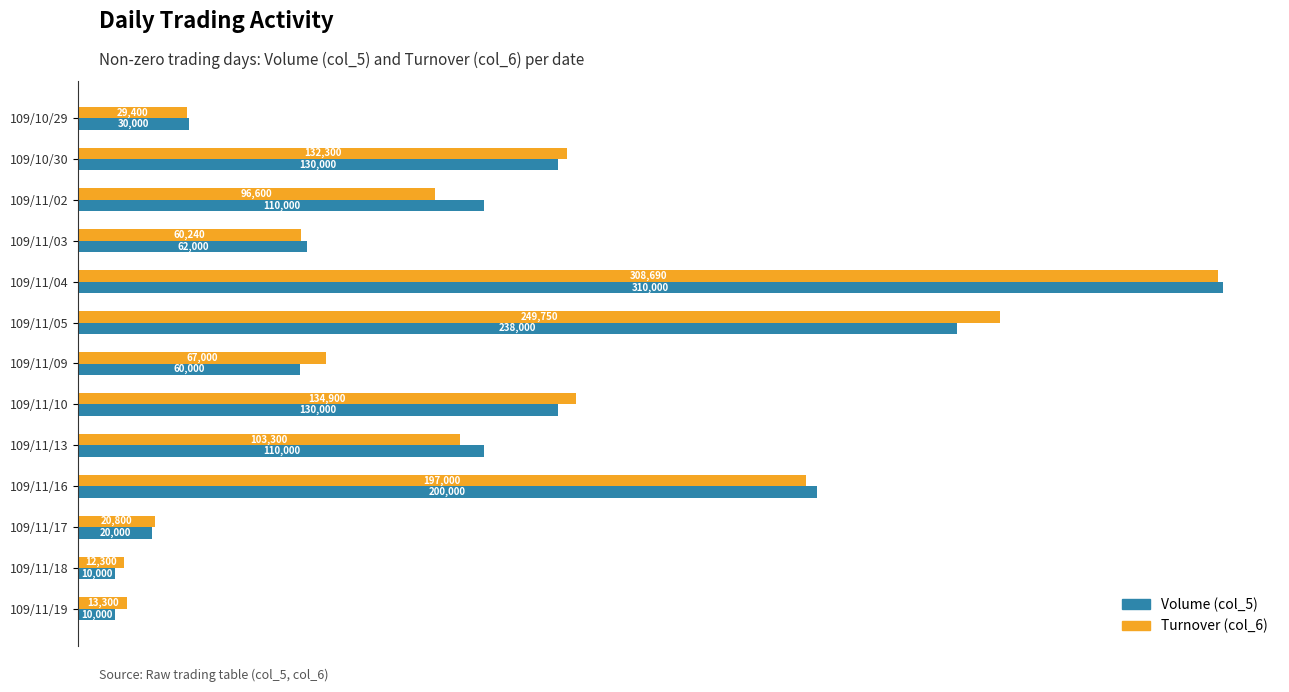

What is the difference between the maximum and second lowest values in the Turnover (col_6) series?

295390